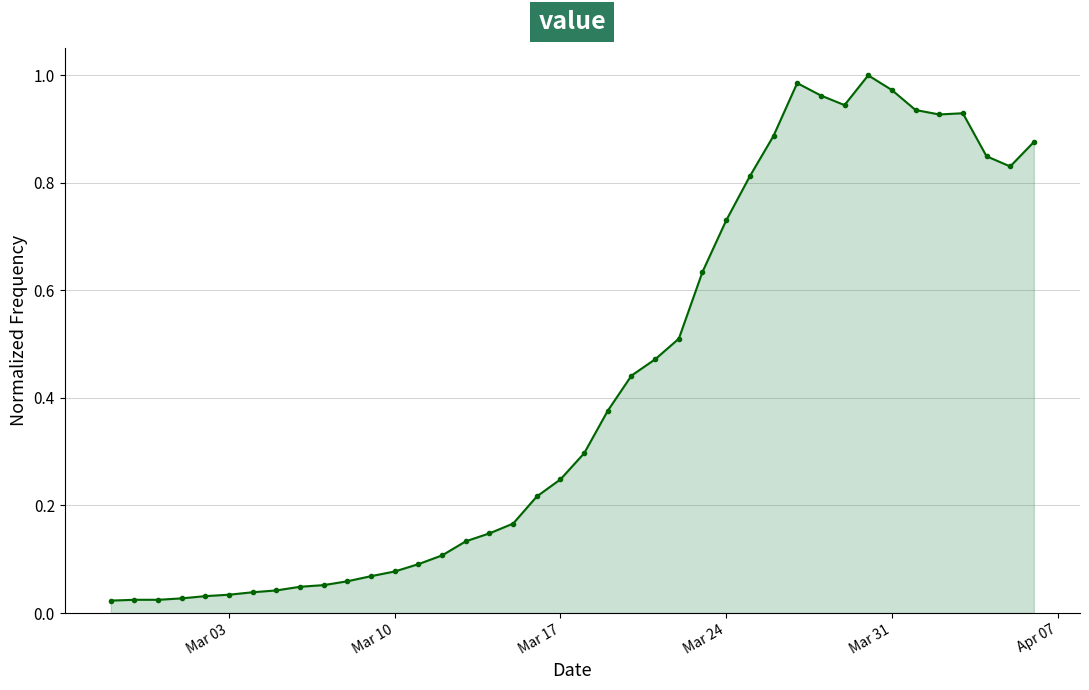

What is the sum of all values?

17.0